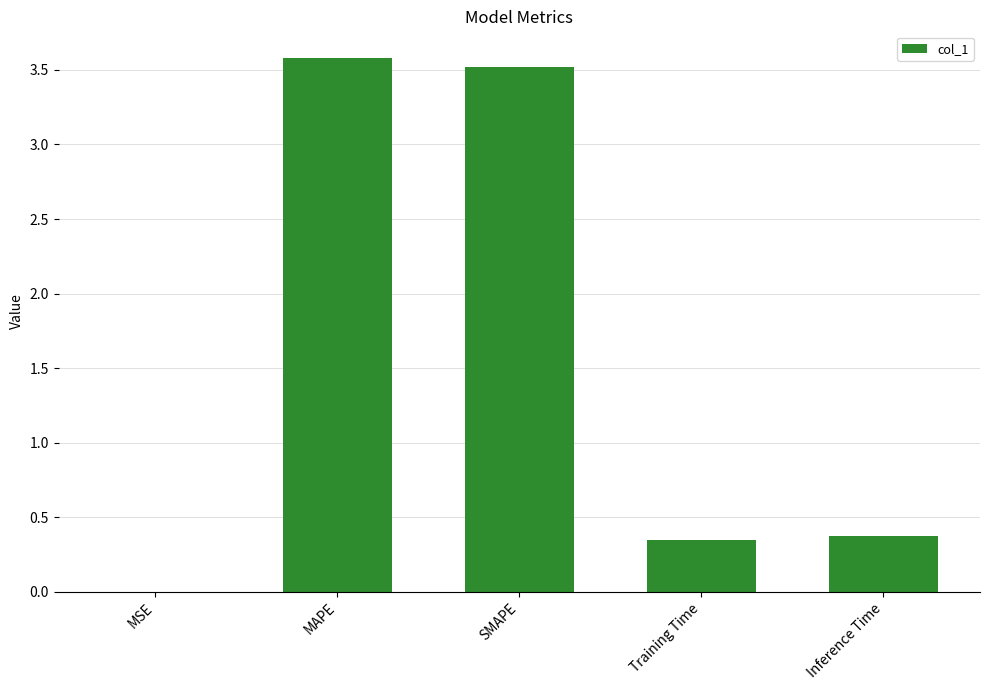

What is the ratio of the value at MAPE to the value at SMAPE?

1.0